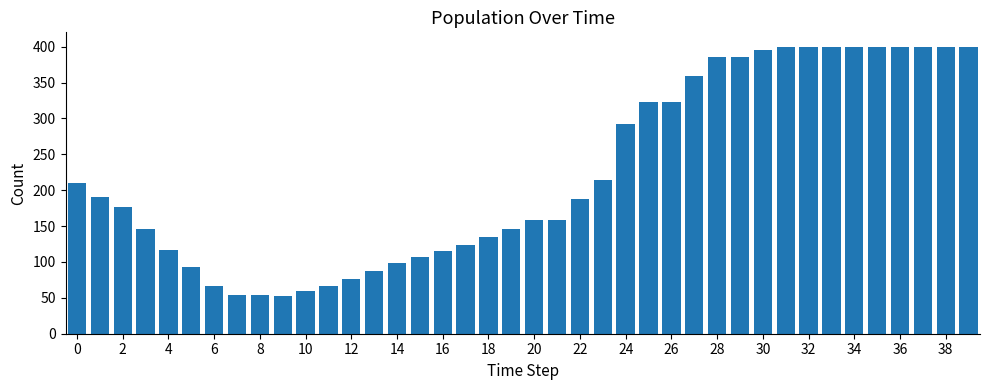

What is the minimum value shown in the chart?

53